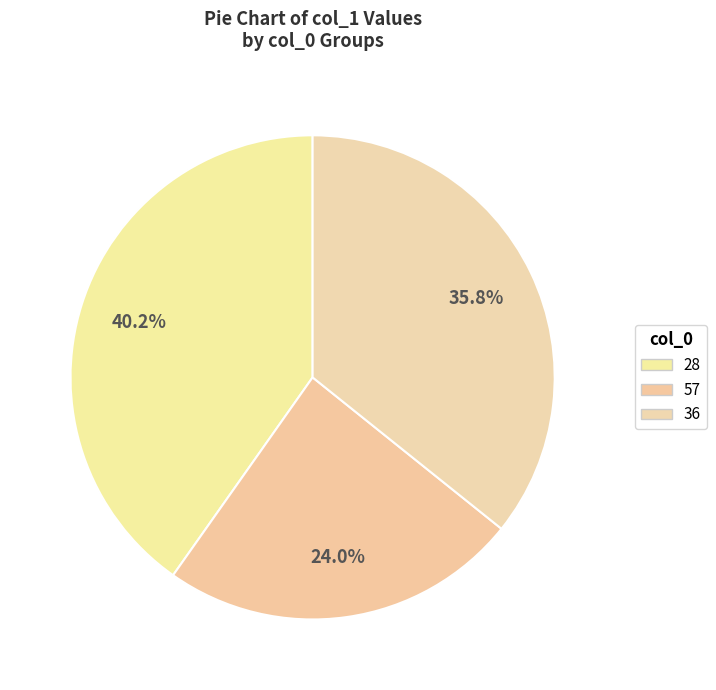

To the nearest percent, what is the difference between the 36 and 28 slice percentages?

4%